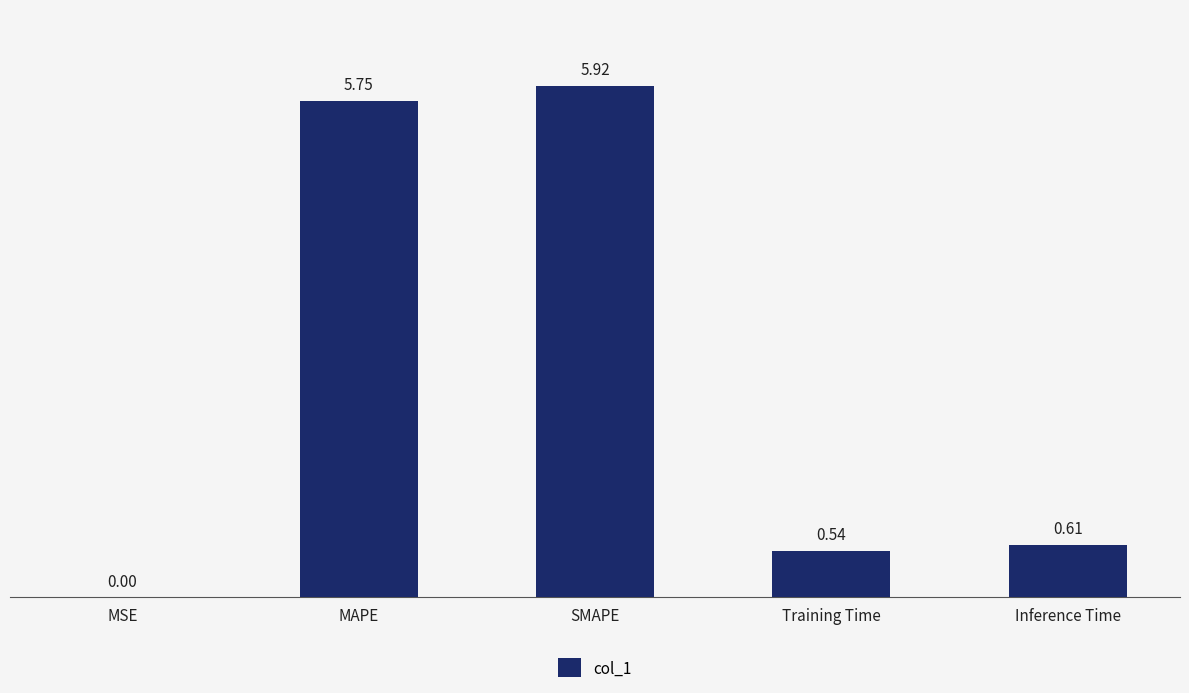

Are the bars grouped side by side (vs. stacked)?

No